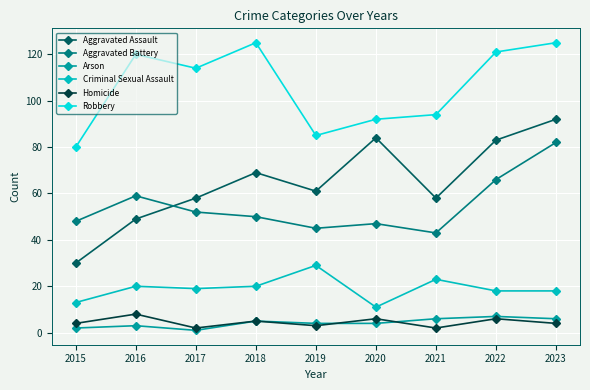

True or false: Criminal Sexual Assault has a value of 20 at 2016.

True